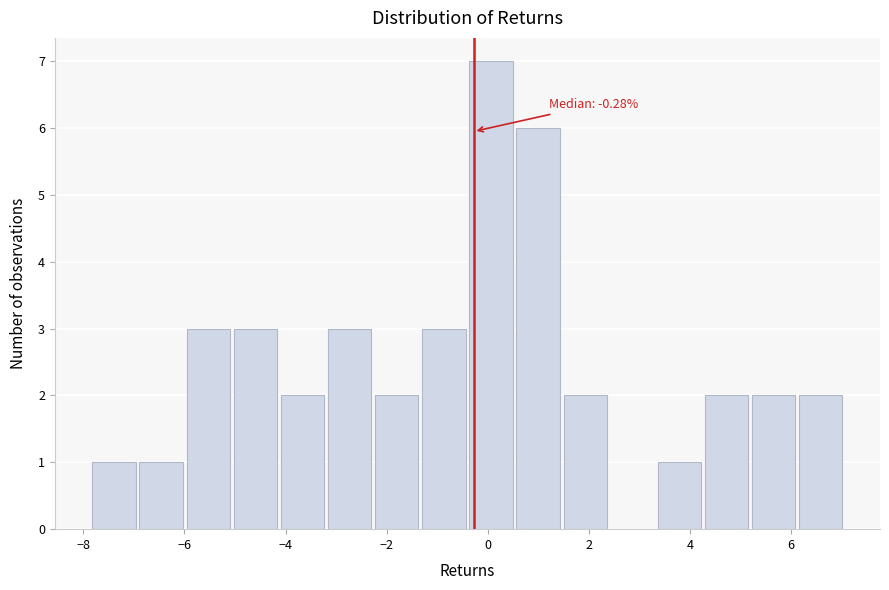

Over which range of the x-axis is the bar tallest?

-0.4 to 0.6